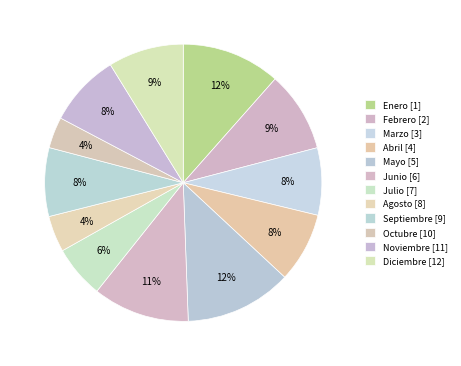

To the nearest percent, what percentage of the pie is Enero?

12%